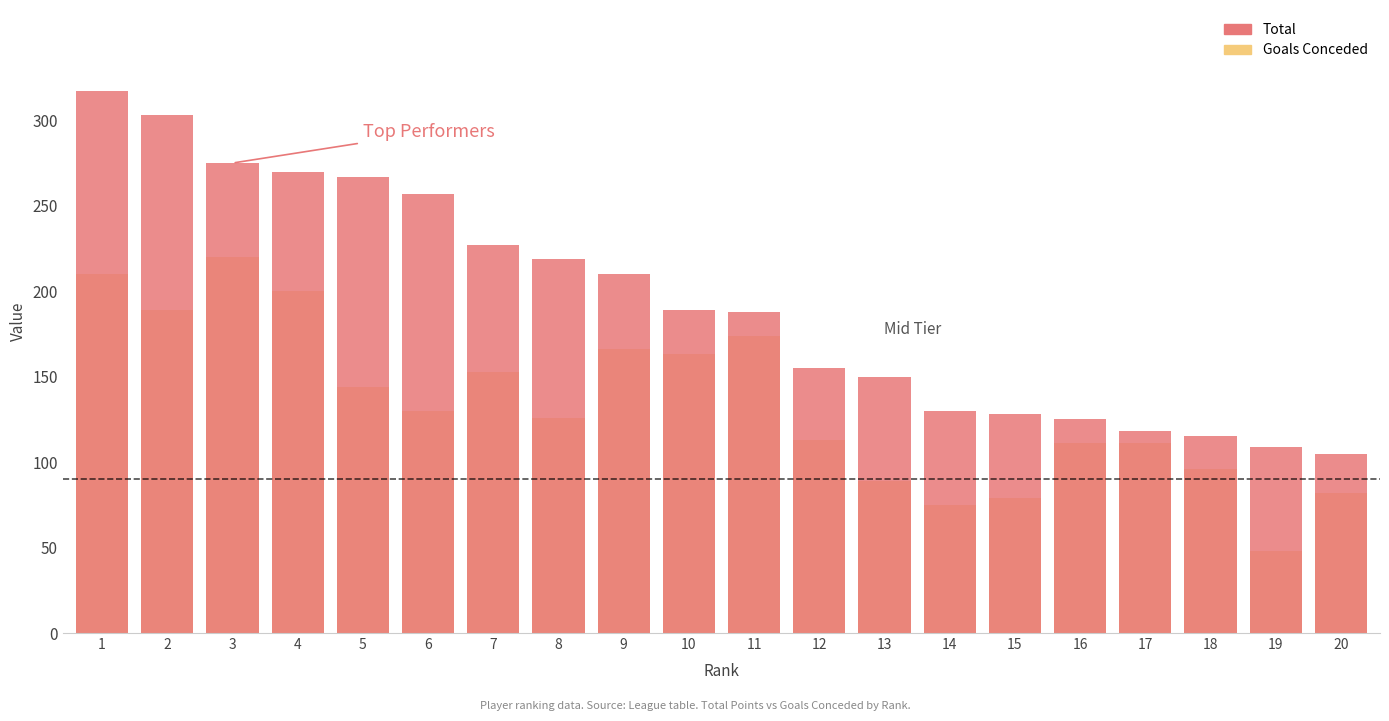

True or false: Goals Conceded has a value of 144 at 5.

True